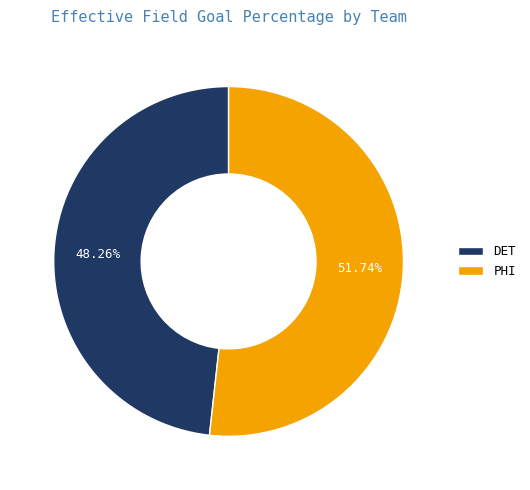

To the nearest percent, what is the average slice percentage?

50%